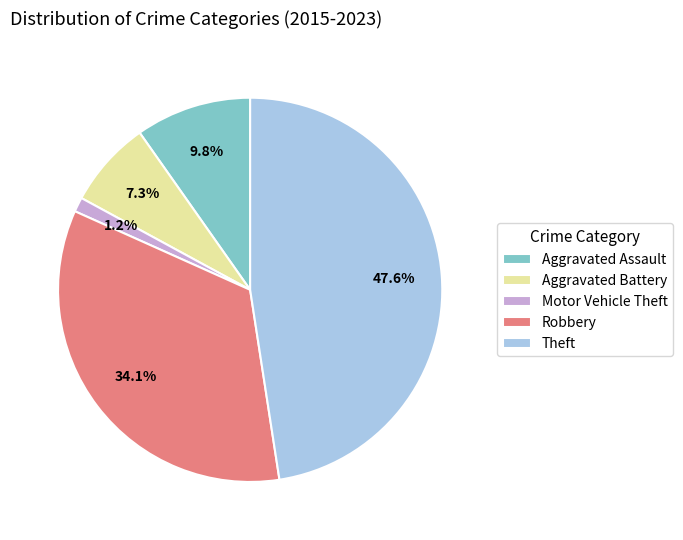

To the nearest percent, what portion does Robbery represent?

34%